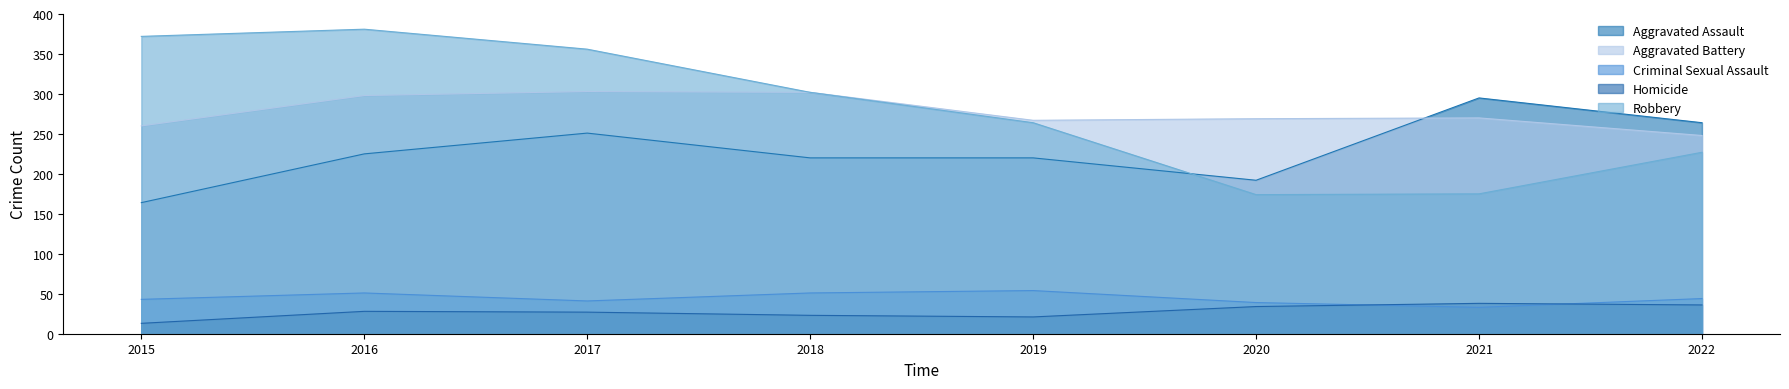

True or false: Aggravated Battery and Robbery cross at least once.

False